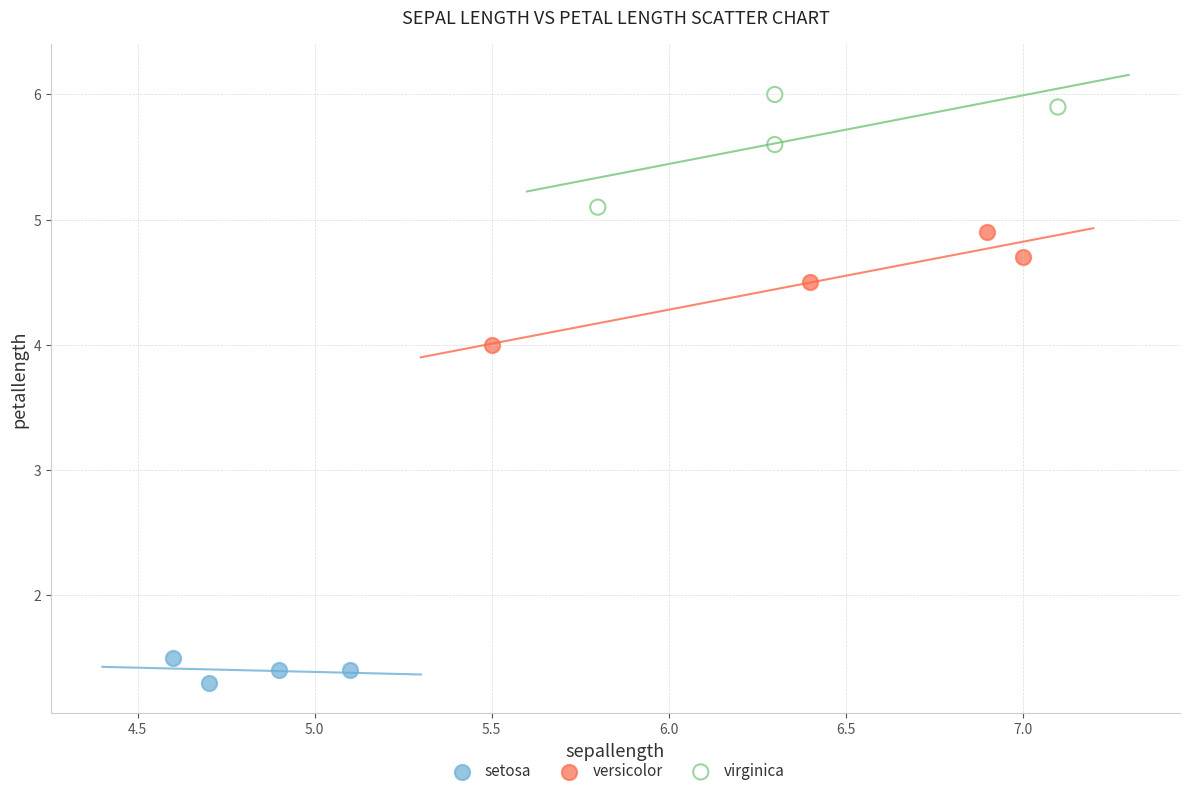

Which series contains the lowest Y value?

setosa